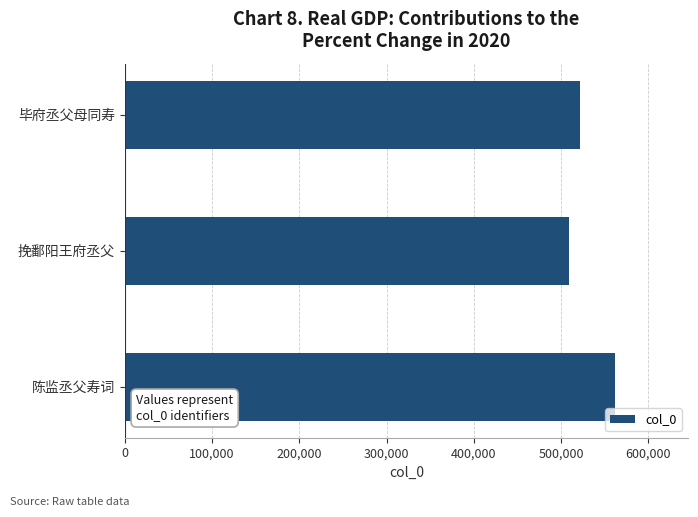

Rank the categories by value from highest to lowest.

陈监丞父寿词, 毕府丞父母同寿, 挽鄱阳王府丞父